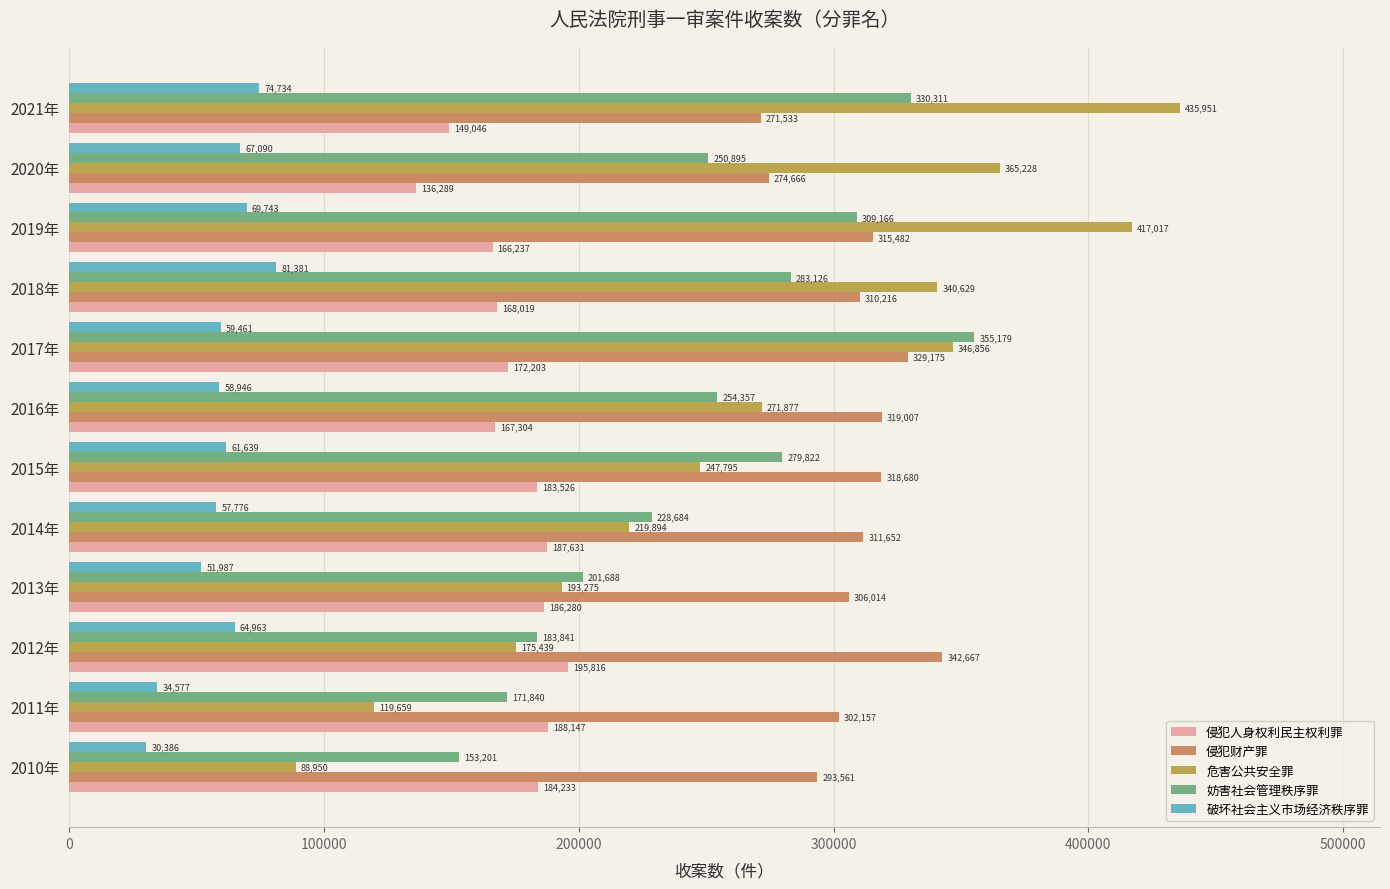

What is the minimum value for 侵犯人身权利民主权利罪?

136289